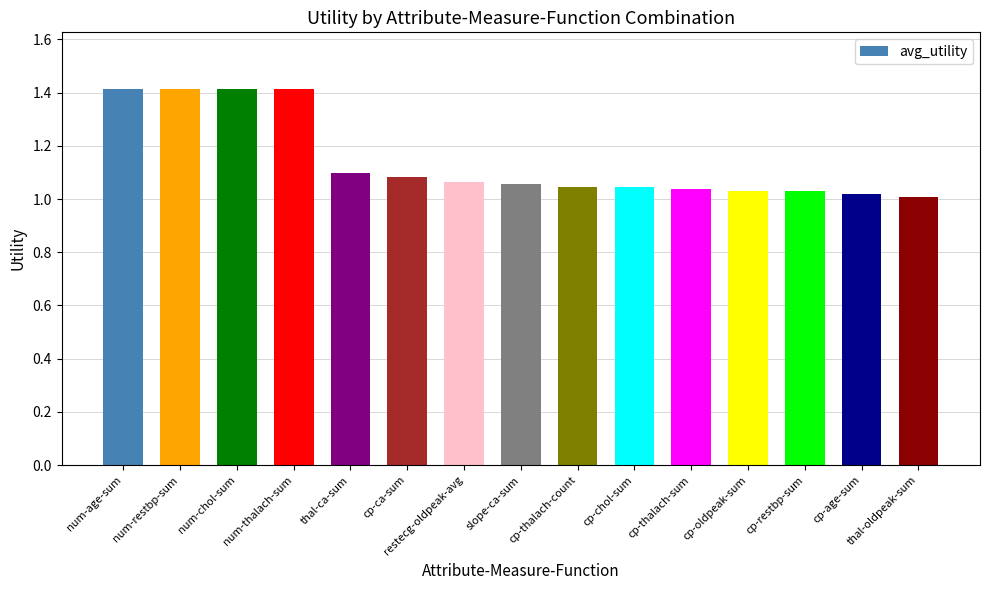

What is the greatest value displayed?

1.4